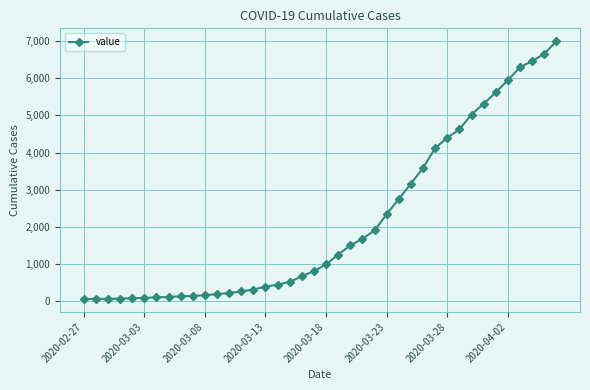

What is the difference between the second highest and second lowest values?

6589